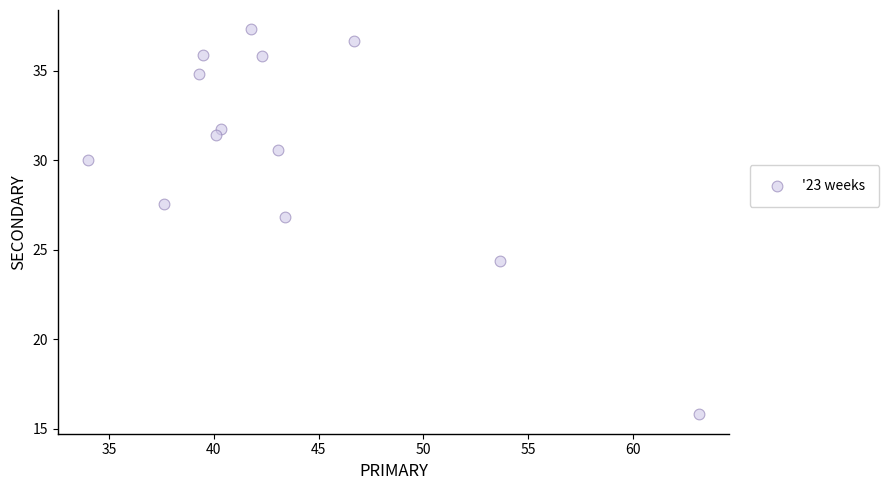

What is the range of Y values (max minus min)?

21.5